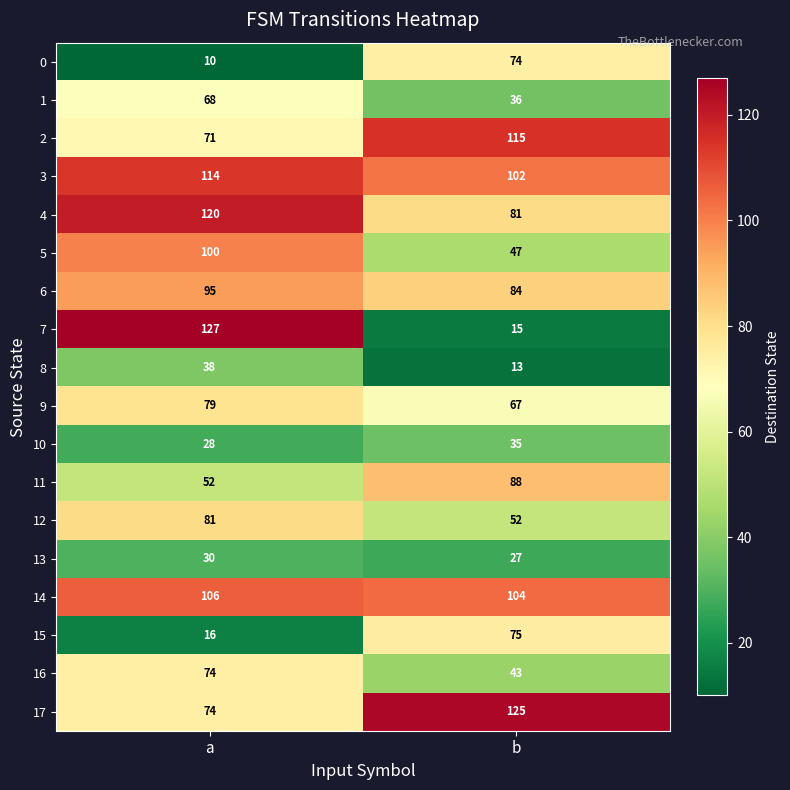

What is the sum of all 14 values?

210